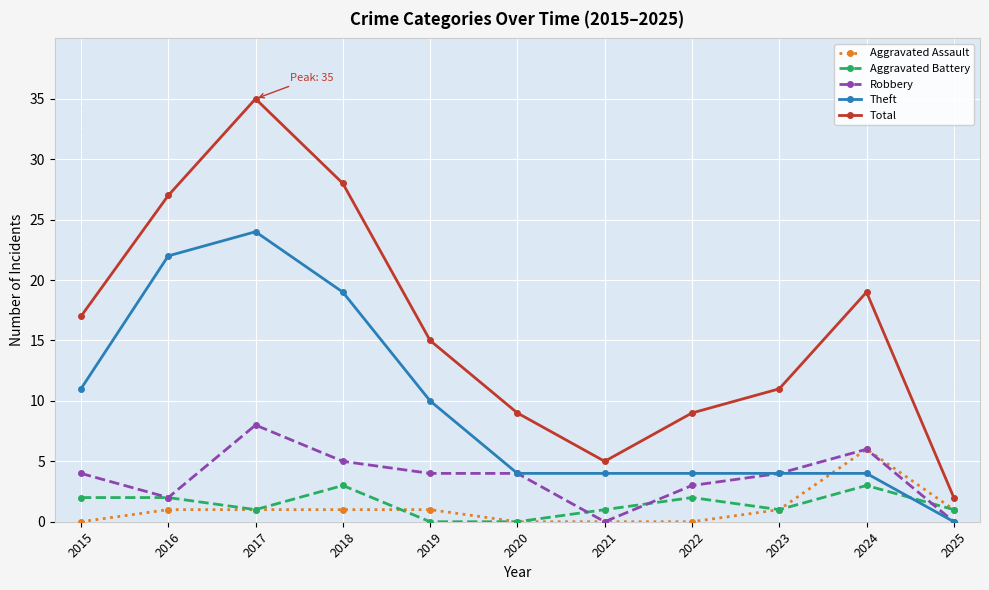

Where do Aggravated Assault and Theft first cross each other?

2023 and 2024